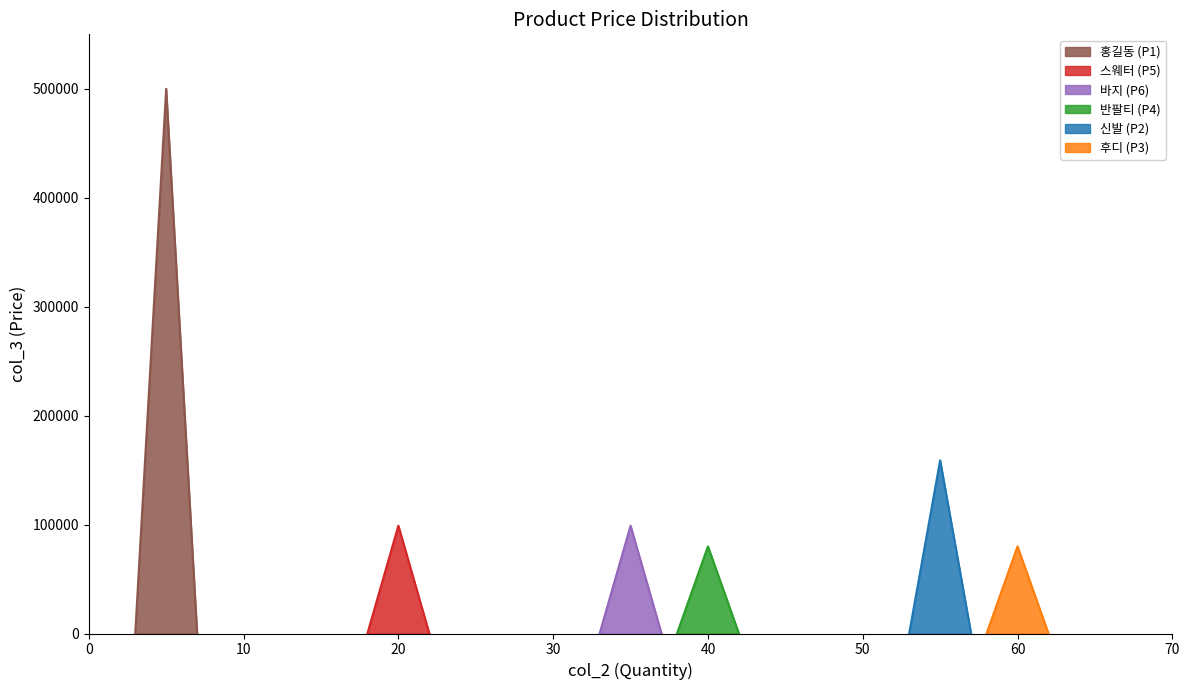

At which category does the chart reach its minimum across all series?

60